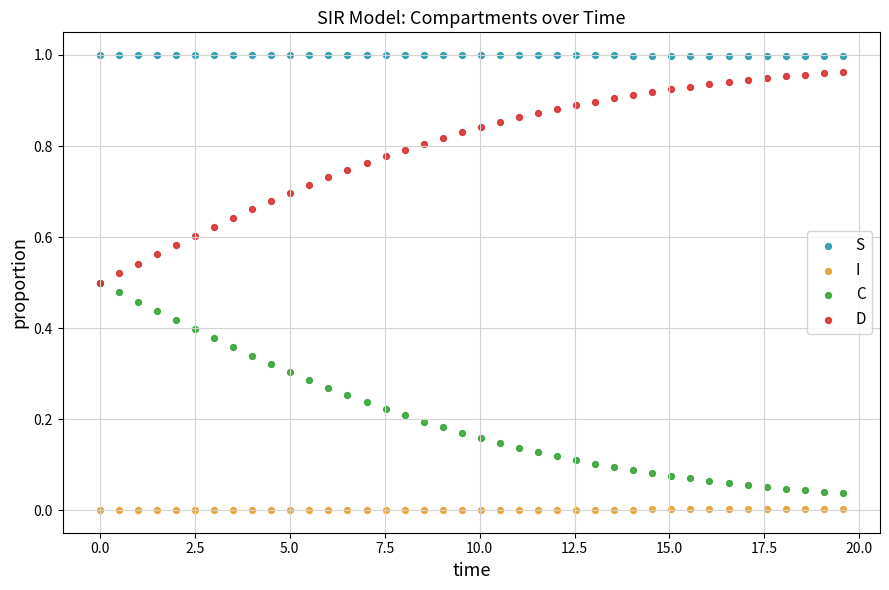

What are all the series names shown in the legend?

S, I, C, D